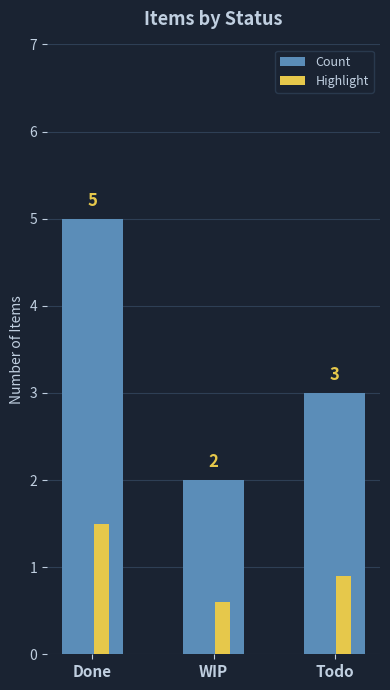

What is the approximate value of Count at Todo?

3.0